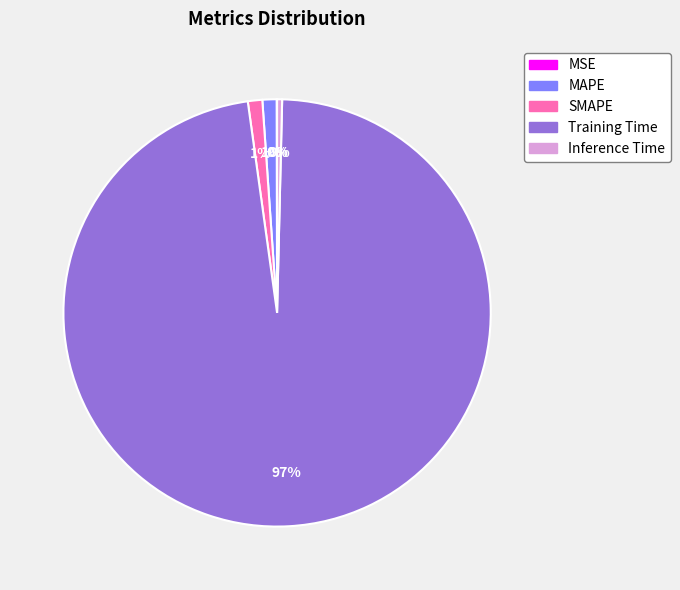

Which category accounts for the majority?

Training Time